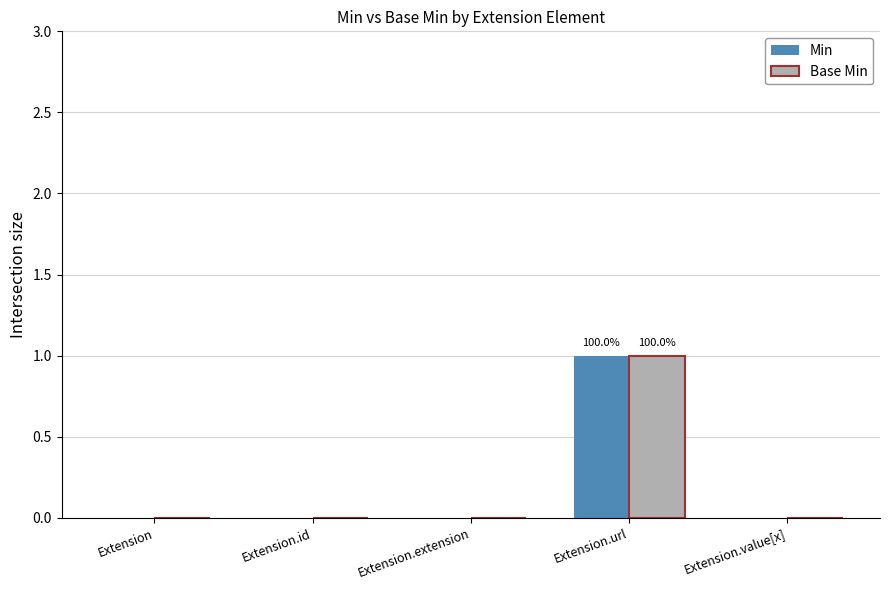

How many Min values are between 0 and 1?

5